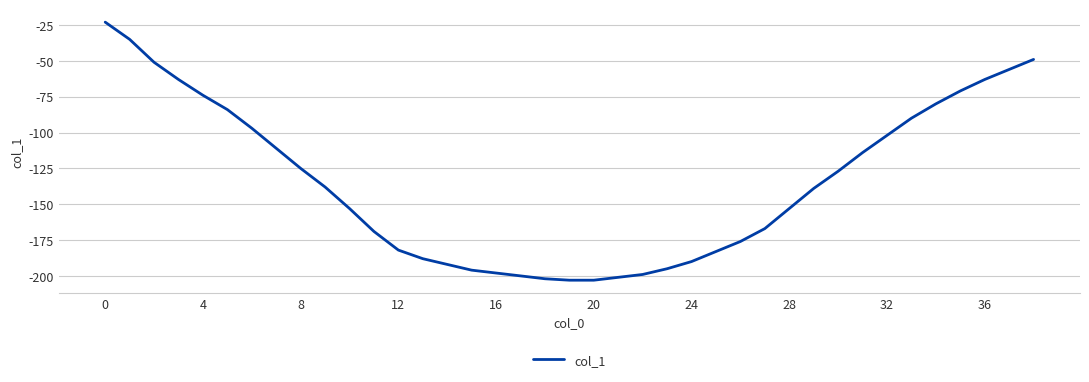

What is the maximum value shown in the chart?

-23